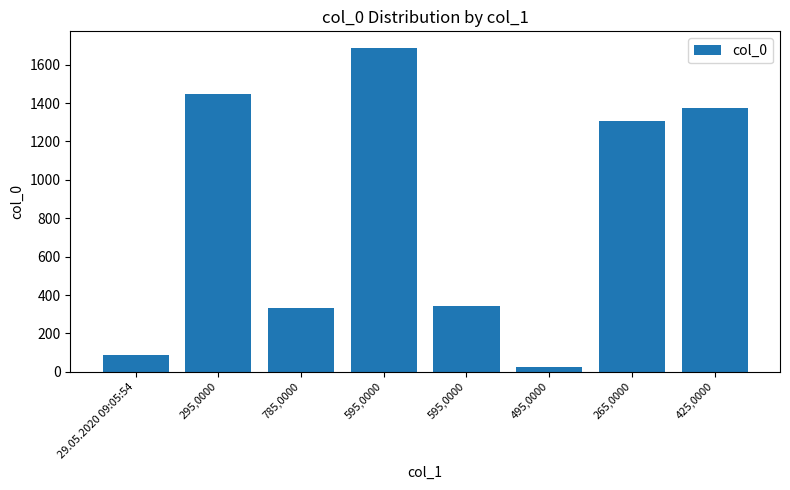

Where is the data nearest to the value 856?

265,0000